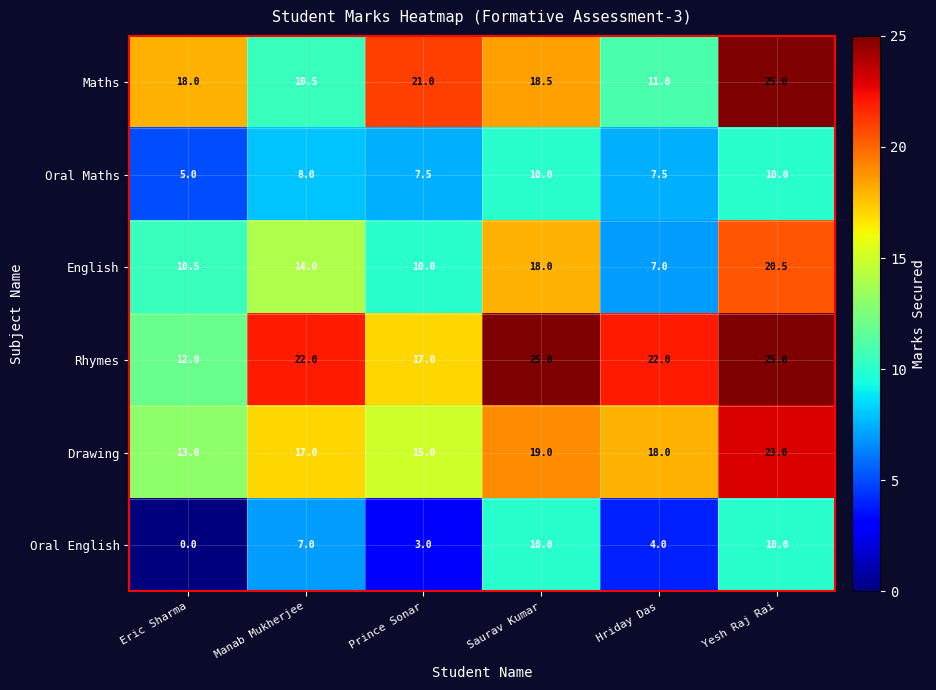

Read the Rhymes value at Hriday Das.

22.0